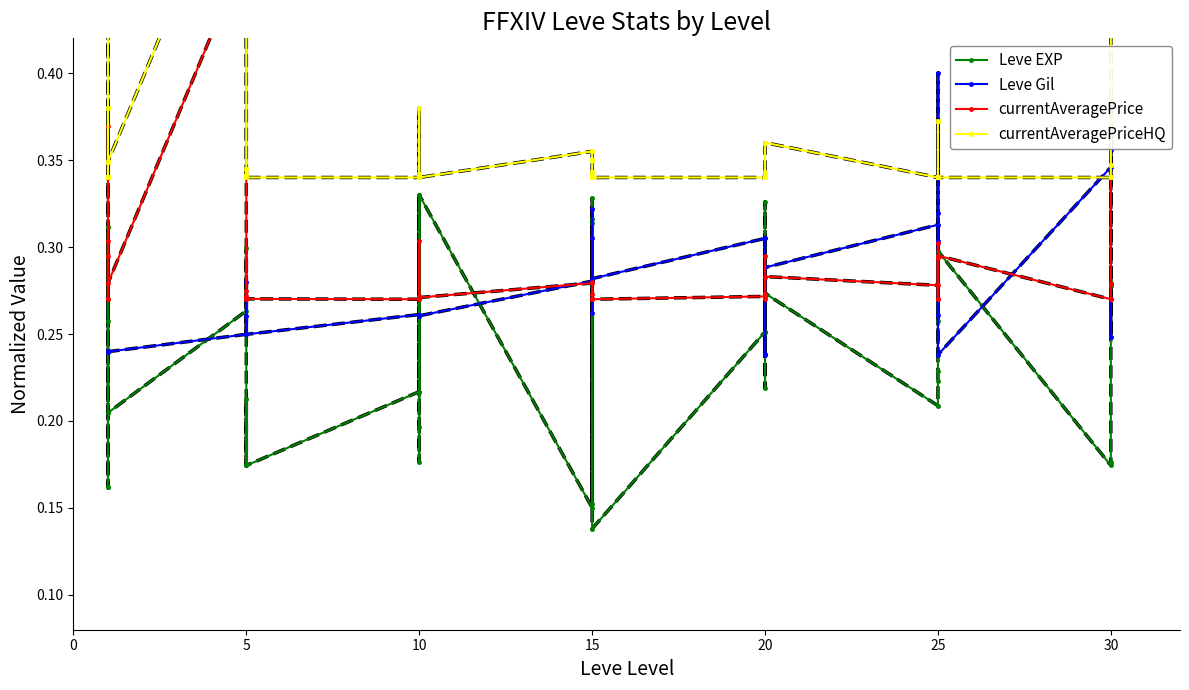

Is it true that Leve EXP equals 0.2 at 15?

False